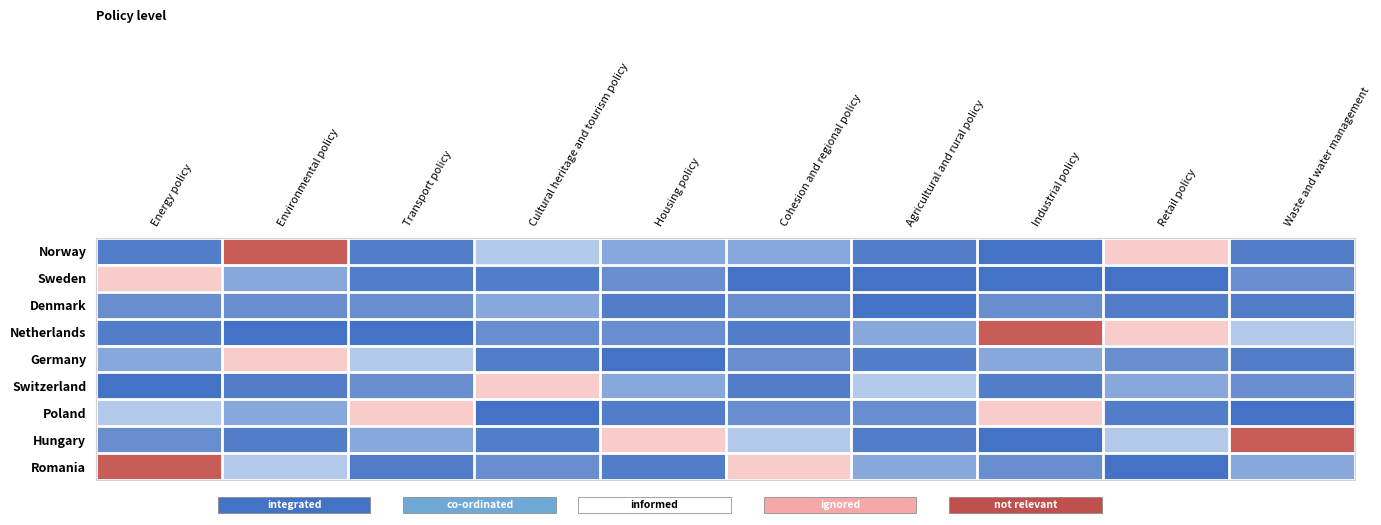

Reading right to left, transcribe all the data shown in this chart.

Norway: Waste and water management=0.0	Retail policy=0.1	Industrial policy=0.0	Agricultural and rural policy=0.0	Cohesion and regional policy=0.0	Housing policy=0.0	Cultural heritage and tourism policy=0.0	Transport policy=0.0	Environmental policy=0.1	Energy policy=0.0
Sweden: Waste and water management=0.0	Retail policy=0.0	Industrial policy=0.0	Agricultural and rural policy=0.0	Cohesion and regional policy=0.0	Housing policy=0.0	Cultural heritage and tourism policy=0.0	Transport policy=0.0	Environmental policy=0.0	Energy policy=0.1
Denmark: Waste and water management=0.0	Retail policy=0.0	Industrial policy=0.0	Agricultural and rural policy=0.0	Cohesion and regional policy=0.0	Housing policy=0.0	Cultural heritage and tourism policy=0.0	Transport policy=0.0	Environmental policy=0.0	Energy policy=0.0
Netherlands: Waste and water management=0.0	Retail policy=0.1	Industrial policy=0.1	Agricultural and rural policy=0.0	Cohesion and regional policy=0.0	Housing policy=0.0	Cultural heritage and tourism policy=0.0	Transport policy=0.0	Environmental policy=0.0	Energy policy=0.0
Germany: Waste and water management=0.0	Retail policy=0.0	Industrial policy=0.0	Agricultural and rural policy=0.0	Cohesion and regional policy=0.0	Housing policy=0.0	Cultural heritage and tourism policy=0.0	Transport policy=0.0	Environmental policy=0.1	Energy policy=0.0
Switzerland: Waste and water management=0.0	Retail policy=0.0	Industrial policy=0.0	Agricultural and rural policy=0.0	Cohesion and regional policy=0.0	Housing policy=0.0	Cultural heritage and tourism policy=0.1	Transport policy=0.0	Environmental policy=0.0	Energy policy=0.0
Poland: Waste and water management=0.0	Retail policy=0.0	Industrial policy=0.1	Agricultural and rural policy=0.0	Cohesion and regional policy=0.0	Housing policy=0.0	Cultural heritage and tourism policy=0.0	Transport policy=0.1	Environmental policy=0.0	Energy policy=0.0
Hungary: Waste and water management=0.1	Retail policy=0.0	Industrial policy=0.0	Agricultural and rural policy=0.0	Cohesion and regional policy=0.0	Housing policy=0.1	Cultural heritage and tourism policy=0.0	Transport policy=0.0	Environmental policy=0.0	Energy policy=0.0
Romania: Waste and water management=0.0	Retail policy=0.0	Industrial policy=0.0	Agricultural and rural policy=0.0	Cohesion and regional policy=0.1	Housing policy=0.0	Cultural heritage and tourism policy=0.0	Transport policy=0.0	Environmental policy=0.0	Energy policy=0.1